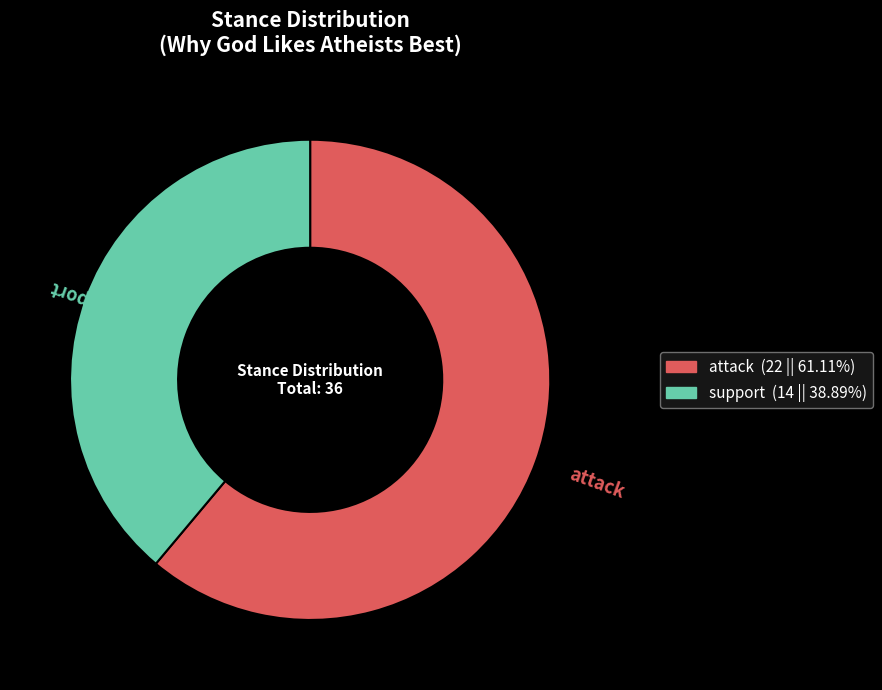

True or false: support accounts for 39% of the total.

True